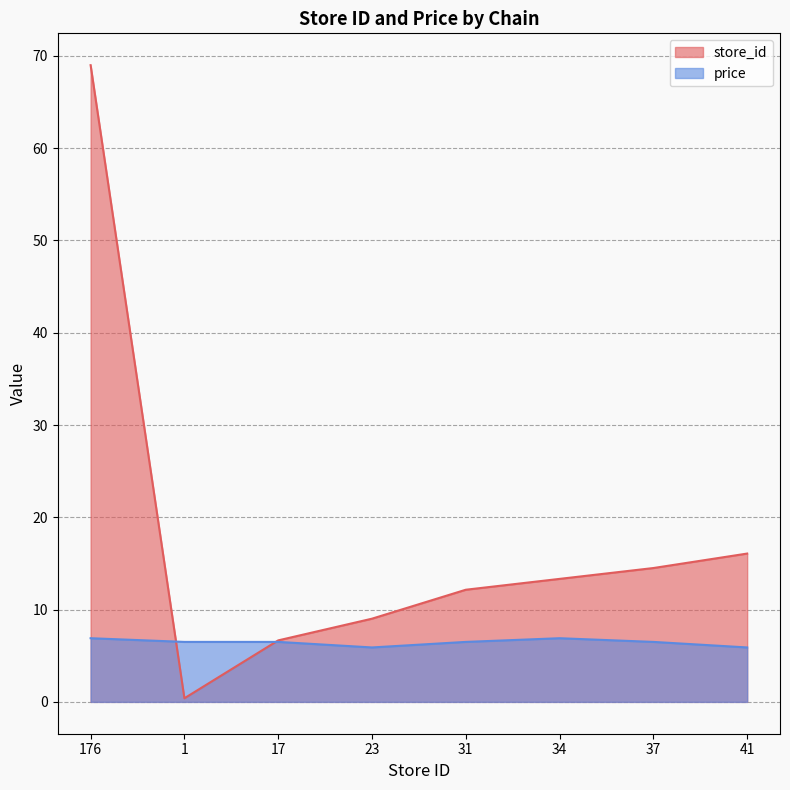

What is the difference between the maximum and minimum values in the price series?

1.0